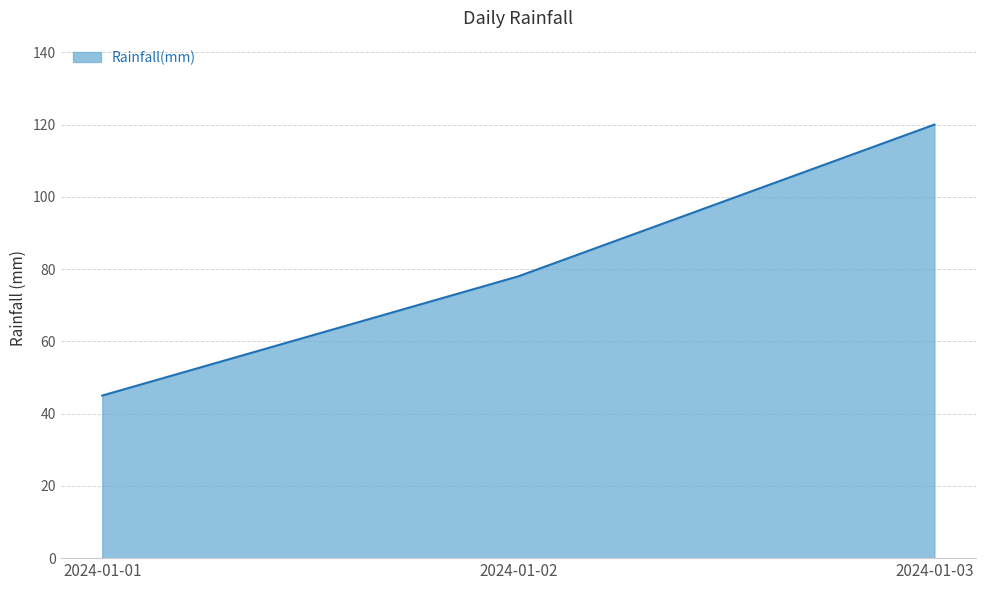

The value at 2024-01-03 is 120. True or false?

True